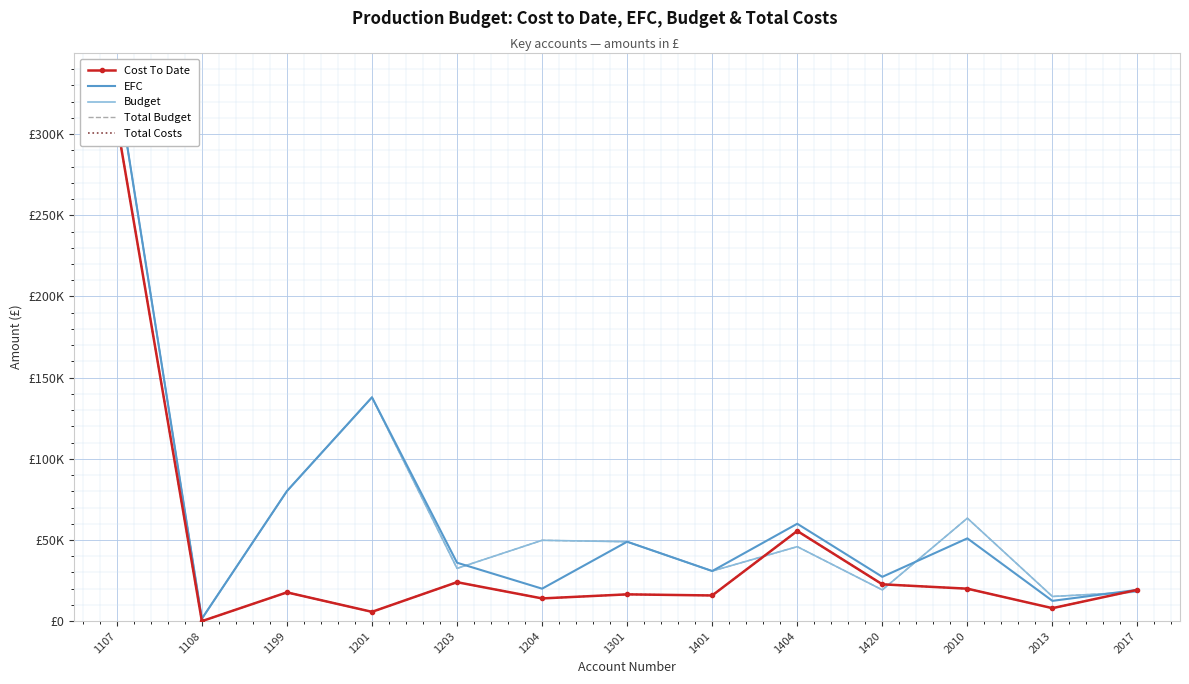

True or false: Cost To Date has a value of 15824 at 1401.

True